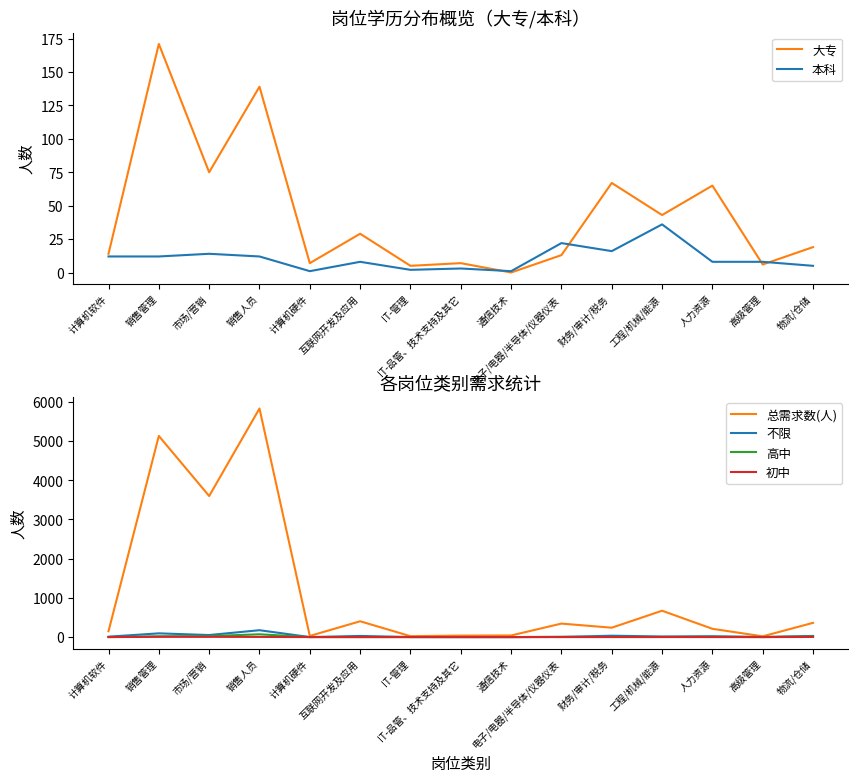

What is the total value across all series at 互联网开发及应用?

469